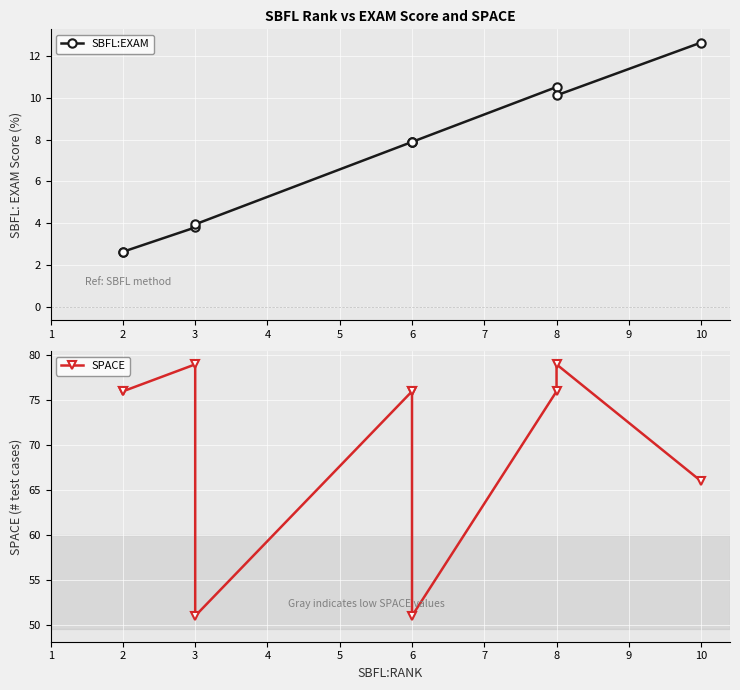

True or false: SBFL:EXAM and SPACE intersect in this chart.

False